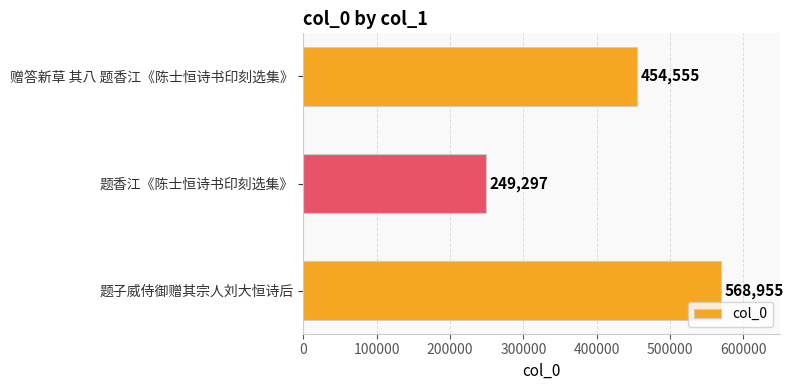

True or false: the data shows 207014 at 赠答新草 其八 题香江《陈士恒诗书印刻选集》.

False